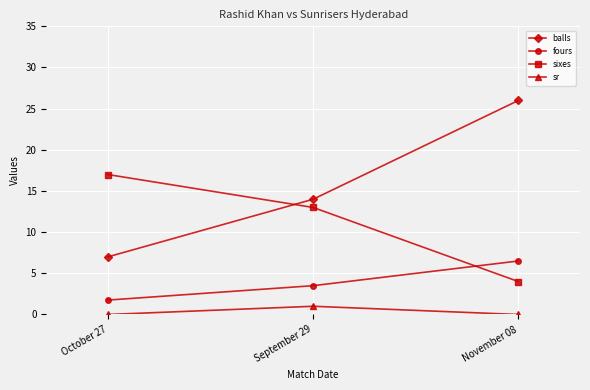

Which series changed the most between October 27 and September 29?

balls